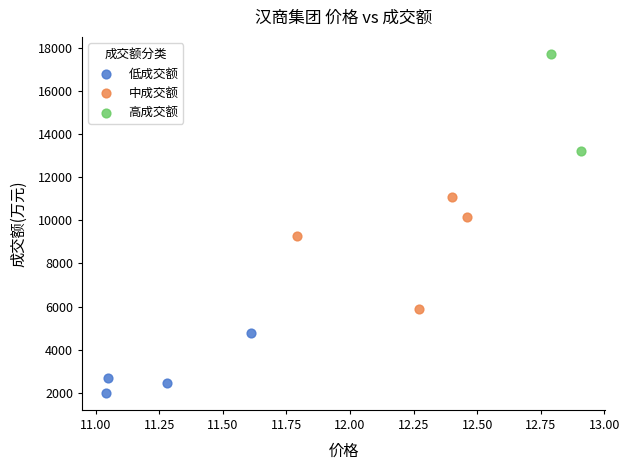

What are all the series names shown in the legend?

低成交额, 中成交额, 高成交额